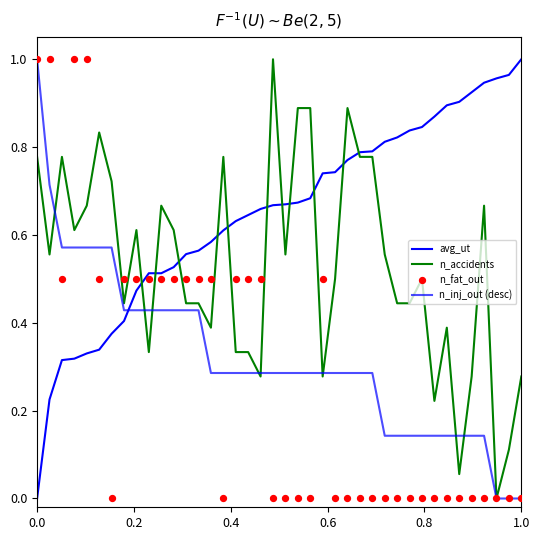

What are all the series names shown in the legend?

avg_ut, n_accidents, n_inj_out (desc), n_fat_out